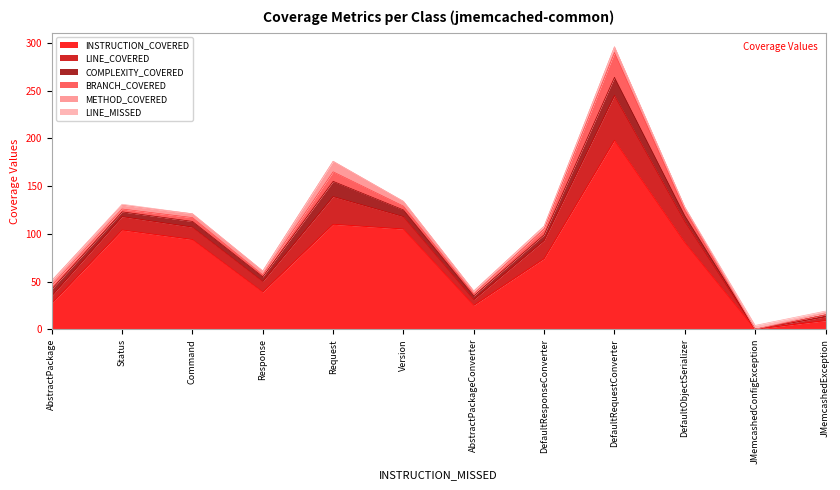

True or false: COMPLEXITY_COVERED and INSTRUCTION_COVERED cross at least once.

False